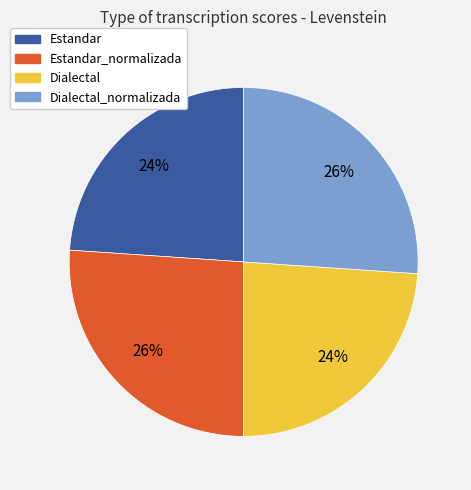

Which has a higher value, Estandar_normalizada or Estandar?

Estandar_normalizada